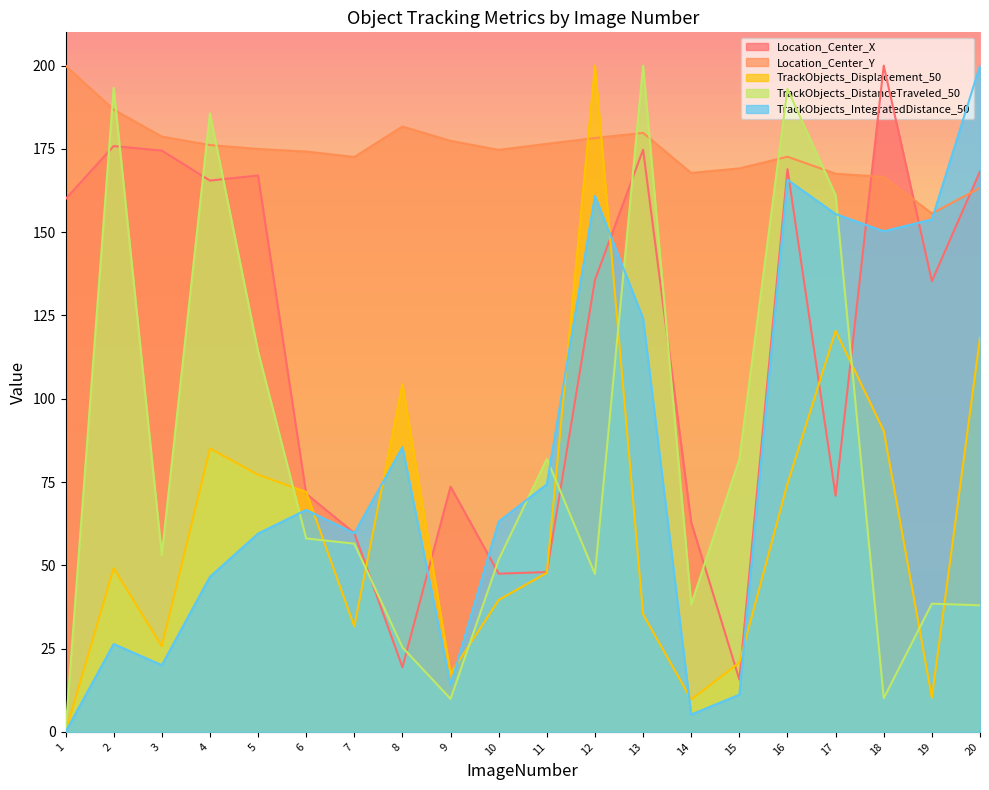

What are all the series names shown in the legend?

Location_Center_X, Location_Center_Y, TrackObjects_Displacement_50, TrackObjects_DistanceTraveled_50, TrackObjects_IntegratedDistance_50